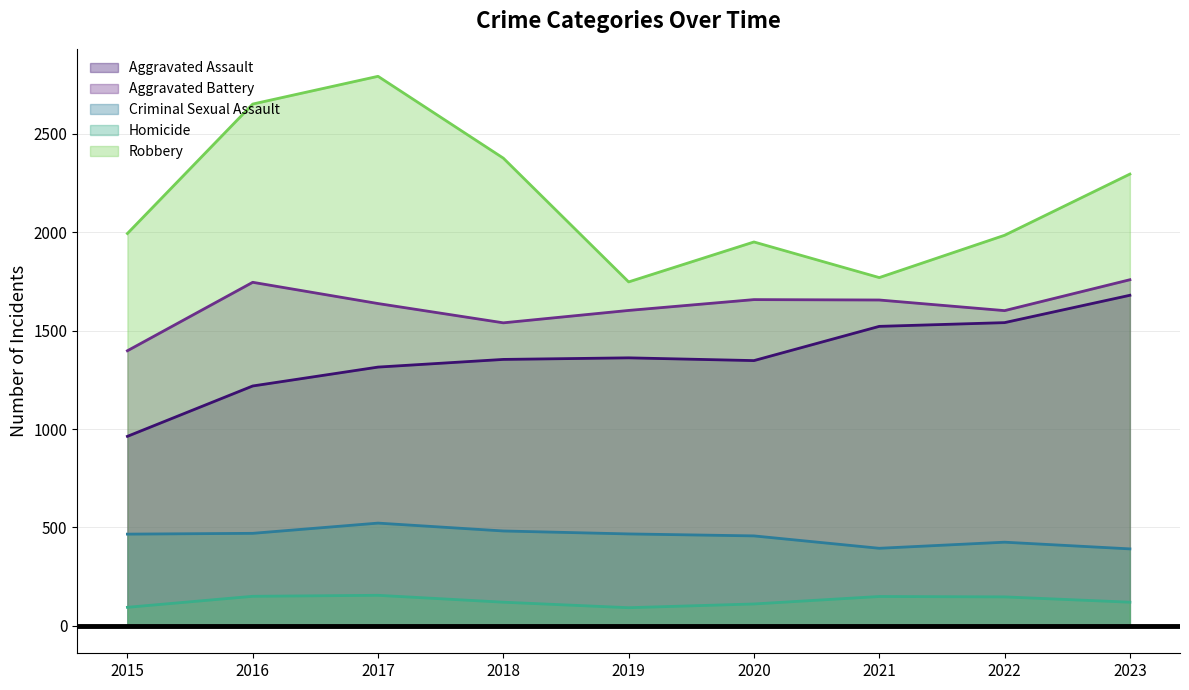

What is the sum of the Robbery values at 2019 and 2023?

4044